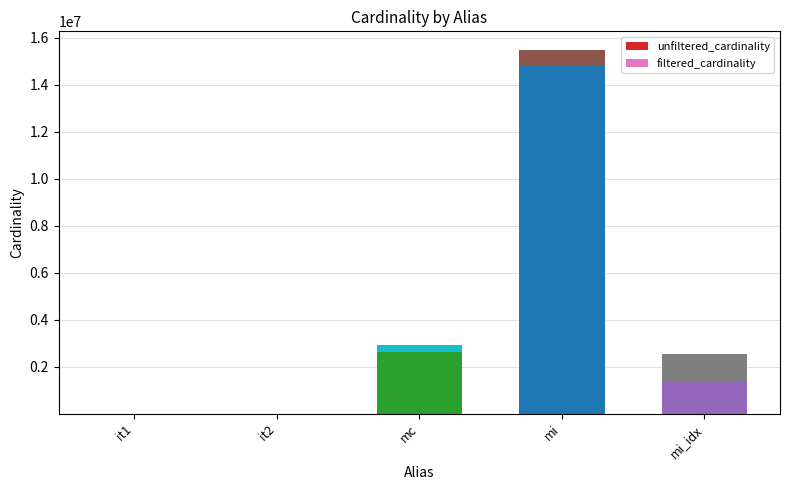

What is the total value across all series at mi_idx?

2551939